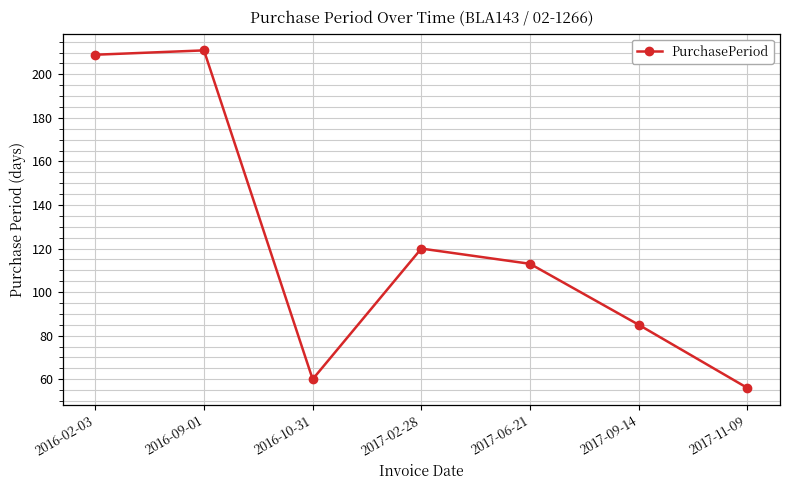

What is the value of the 5th point from the left?

113